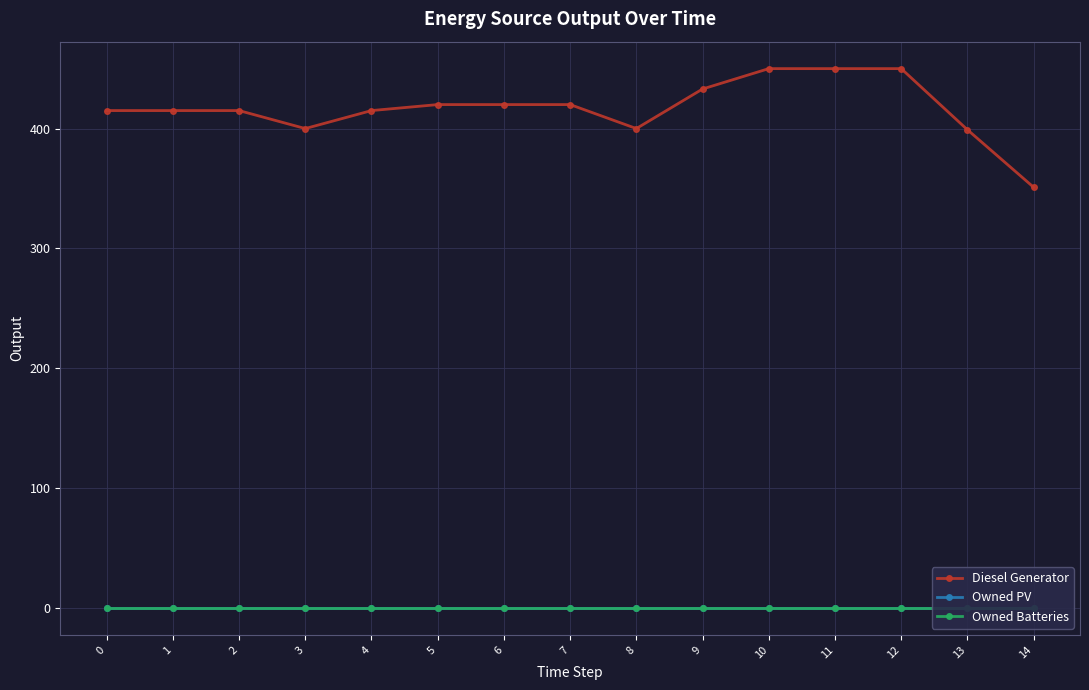

Which label corresponds to the largest value in the chart?

10